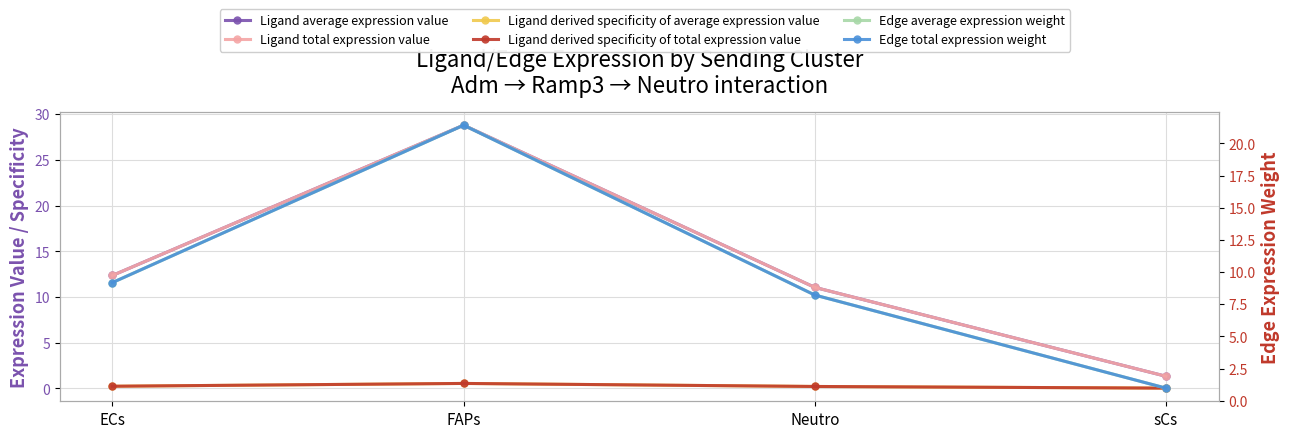

Rank the categories by Edge average expression weight value from lowest to highest.

sCs, Neutro, ECs, FAPs